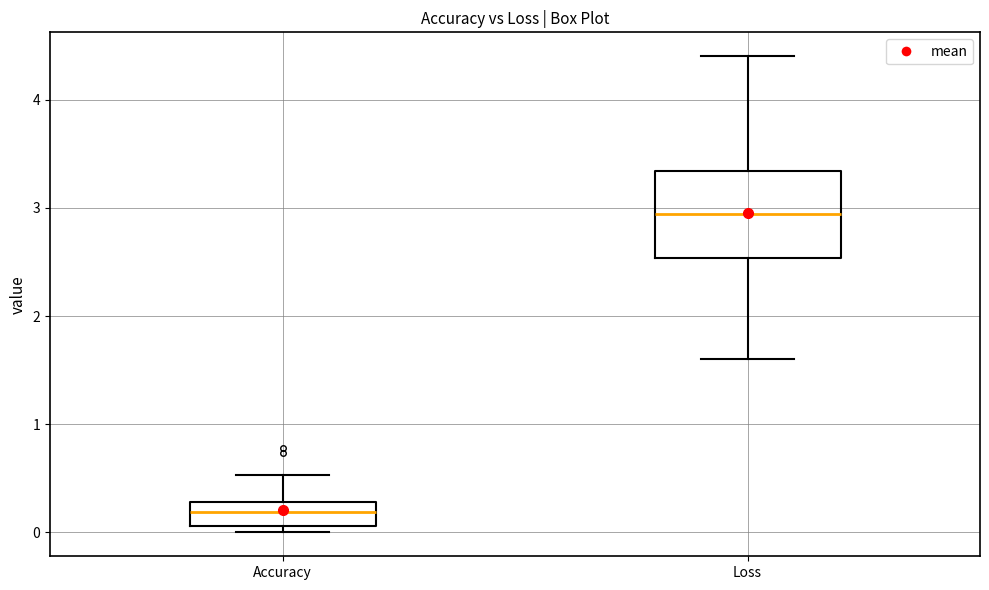

Which box is the tallest, from its lower edge to its upper edge?

Loss